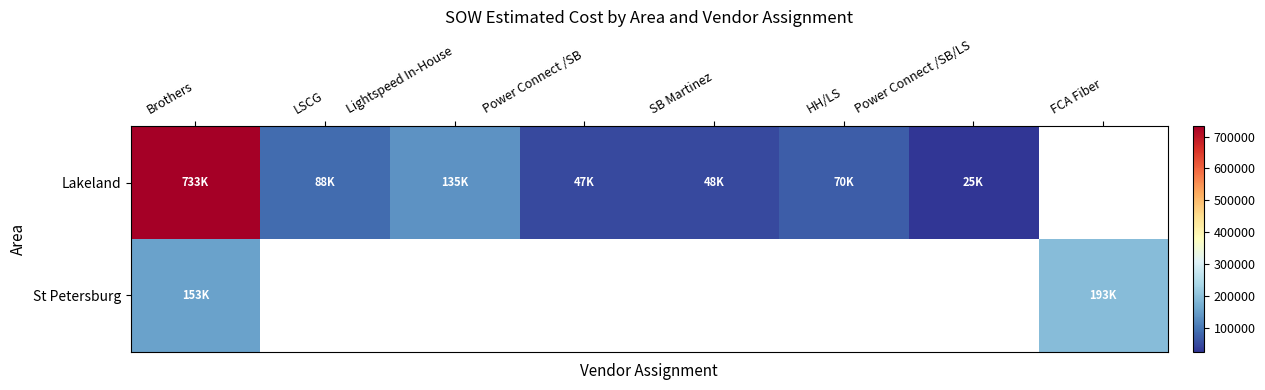

Which category has the lowest value in the St Petersburg series?

Brothers